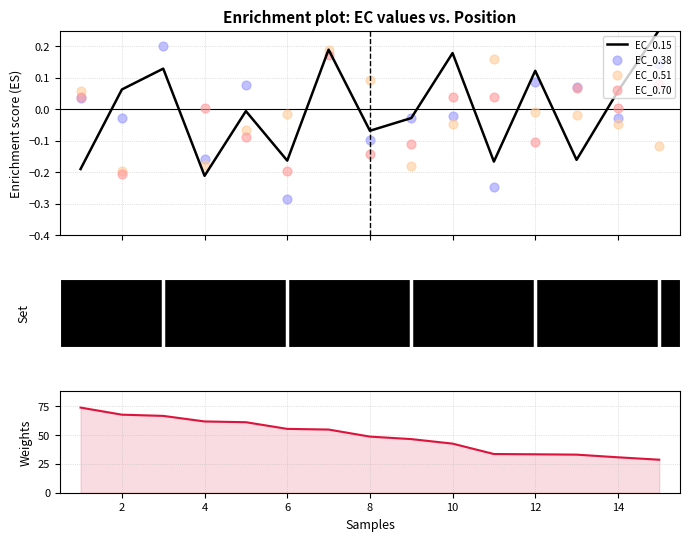

Which series has the widest spread of Y values?

EC_0.15